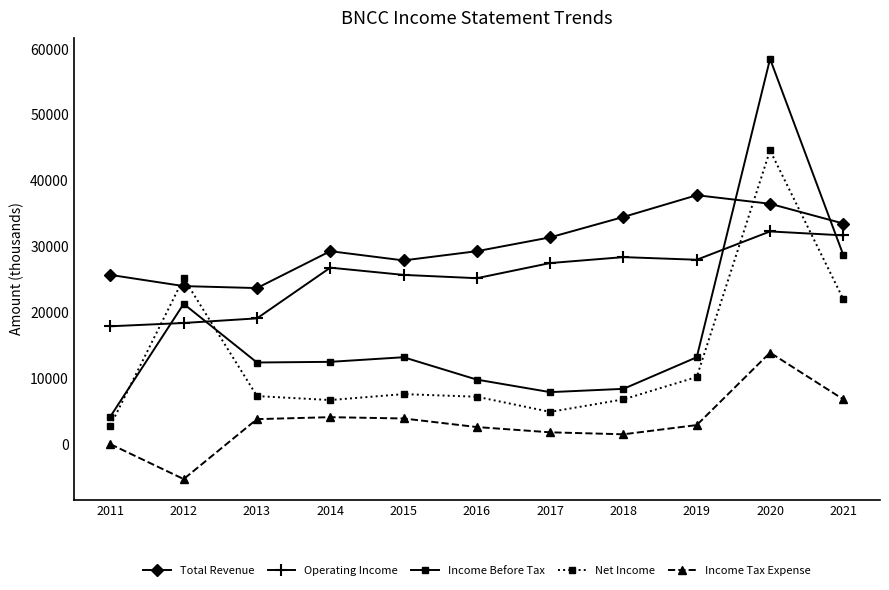

True or false: Operating Income and Total Revenue cross at least once.

False